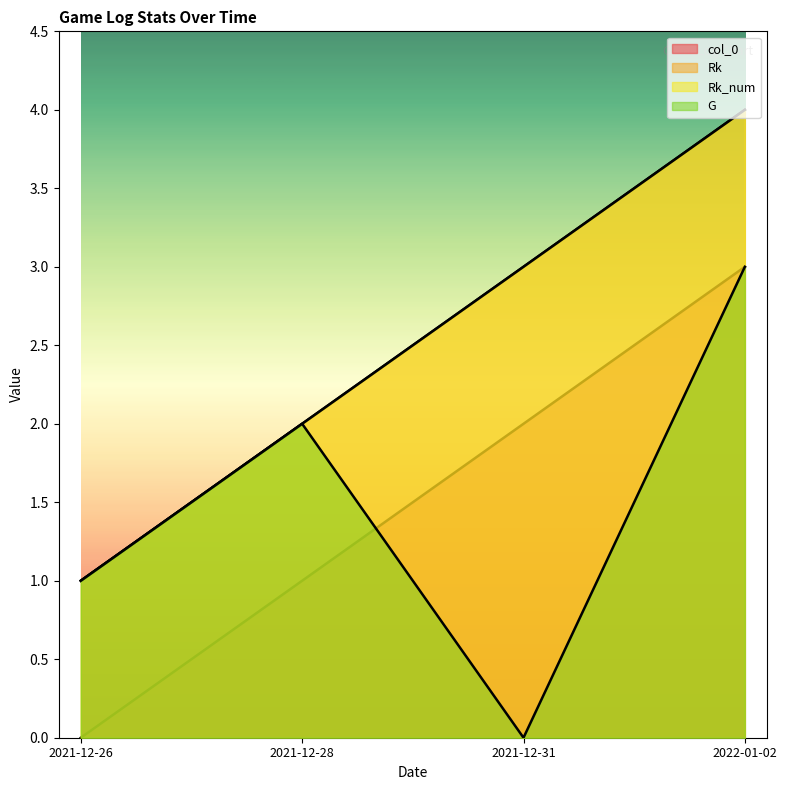

At which category does G reach its first local valley?

2021-12-31